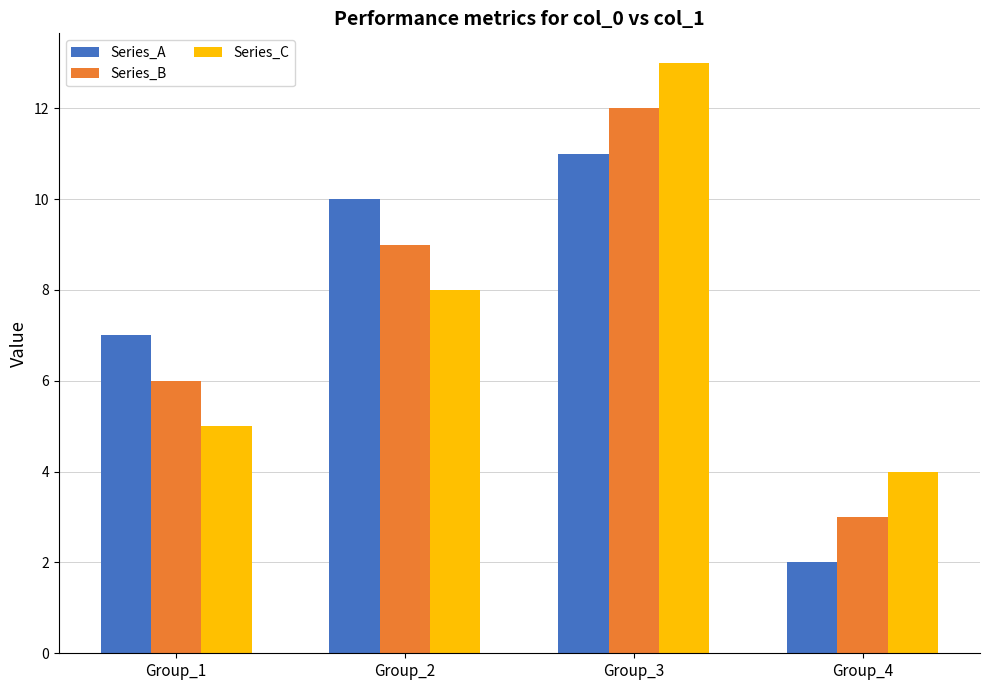

What is the value of the Series_C bar at the 2nd from the left?

8